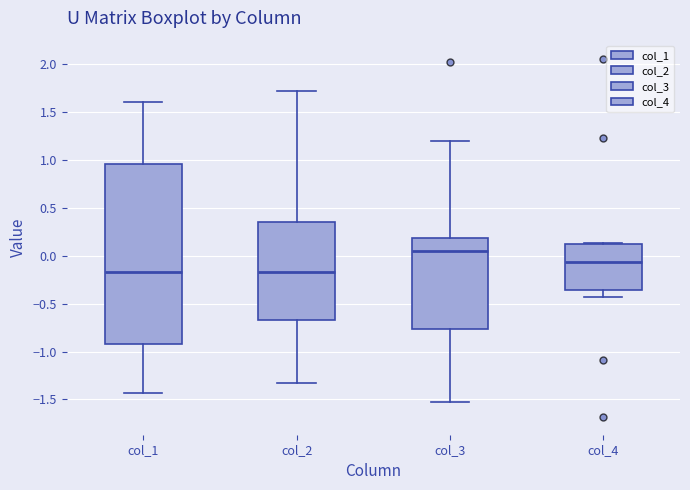

Which box is the tallest, from its lower edge to its upper edge?

col_1